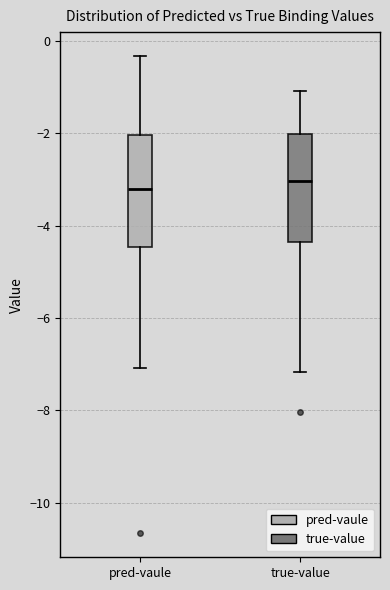

Reading left to right, transcribe this box plot: for each box, give where its median line is, the range the box spans, and where its two whiskers end, as read against the y-axis. The values are not printed on the chart, so give them approximately, as read against the axis.

pred-vaule: median -3.2, box -4.4 to -2.0, whiskers -7.0 to -0.4
true-value: median -3.0, box -4.4 to -2.0, whiskers -7.2 to -1.0